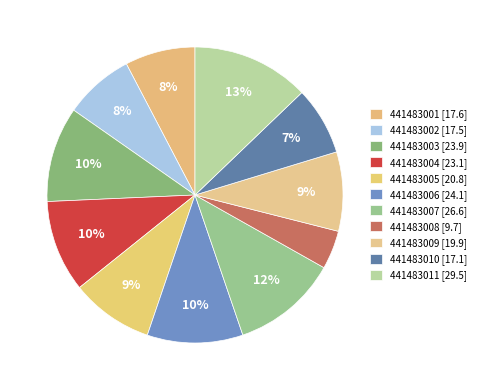

Rank the categories by value from highest to lowest.

441483011, 441483007, 441483006, 441483003, 441483004, 441483005, 441483009, 441483001, 441483002, 441483010, 441483008